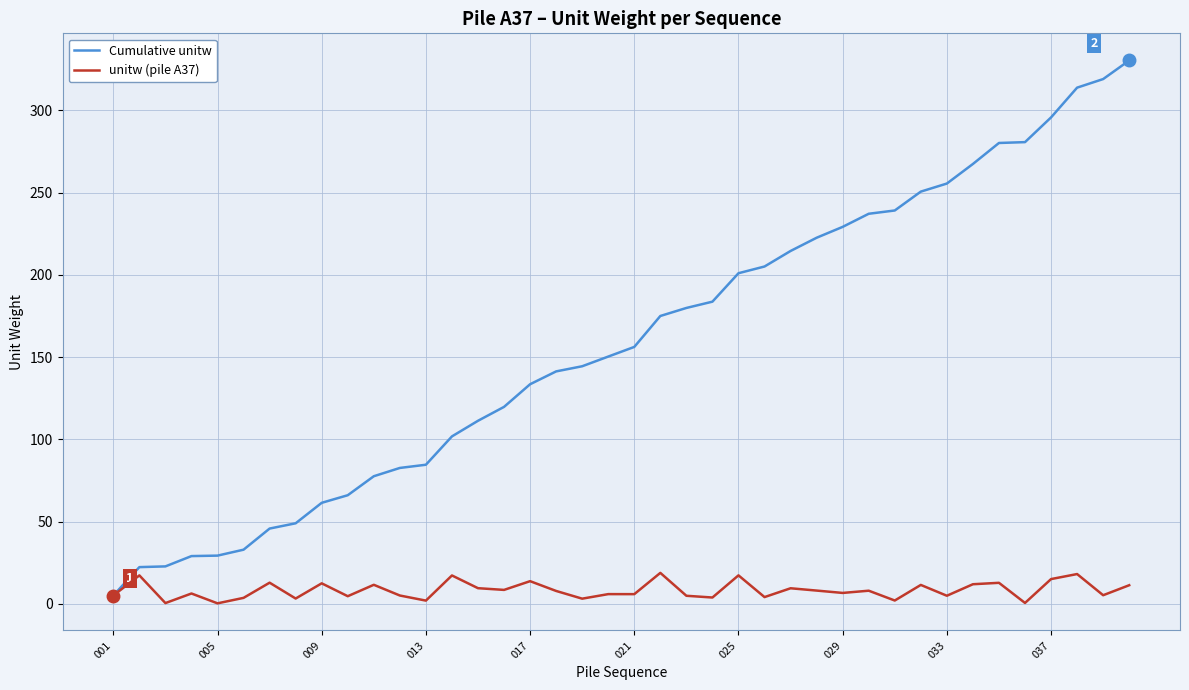

List the series in order of their overall mean, lowest first.

unitw (pile A37), Cumulative unitw